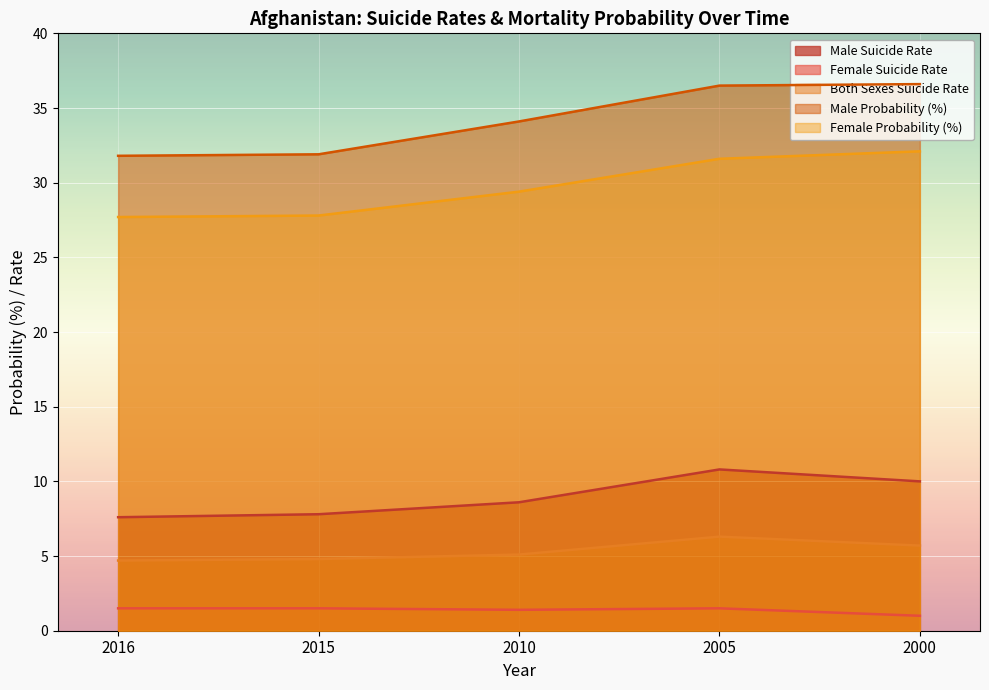

At which label does Both Sexes Suicide Rate reach its peak?

2005